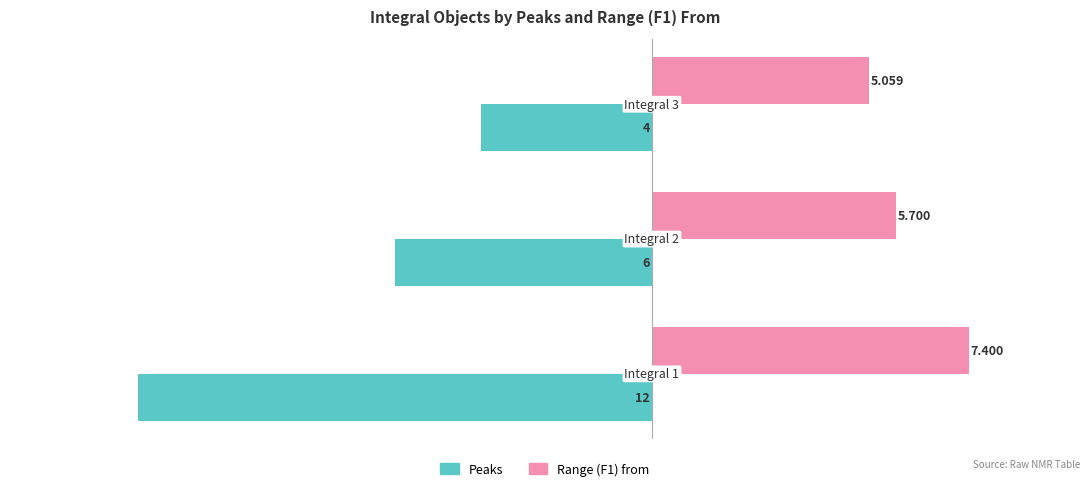

Which series has the largest range (max minus min)?

Peaks